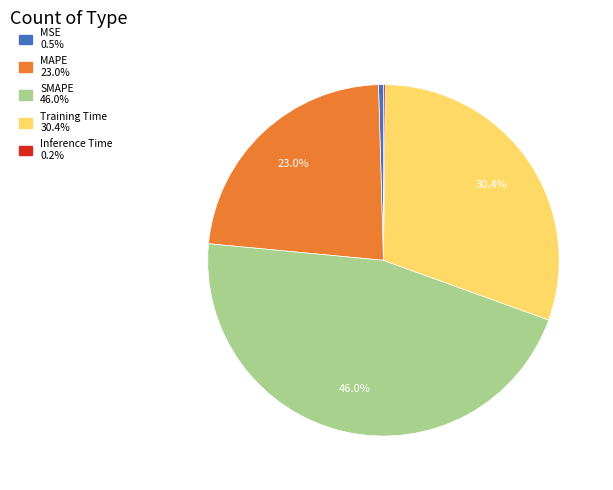

Is the sum of MAPE and SMAPE greater than half?

Yes